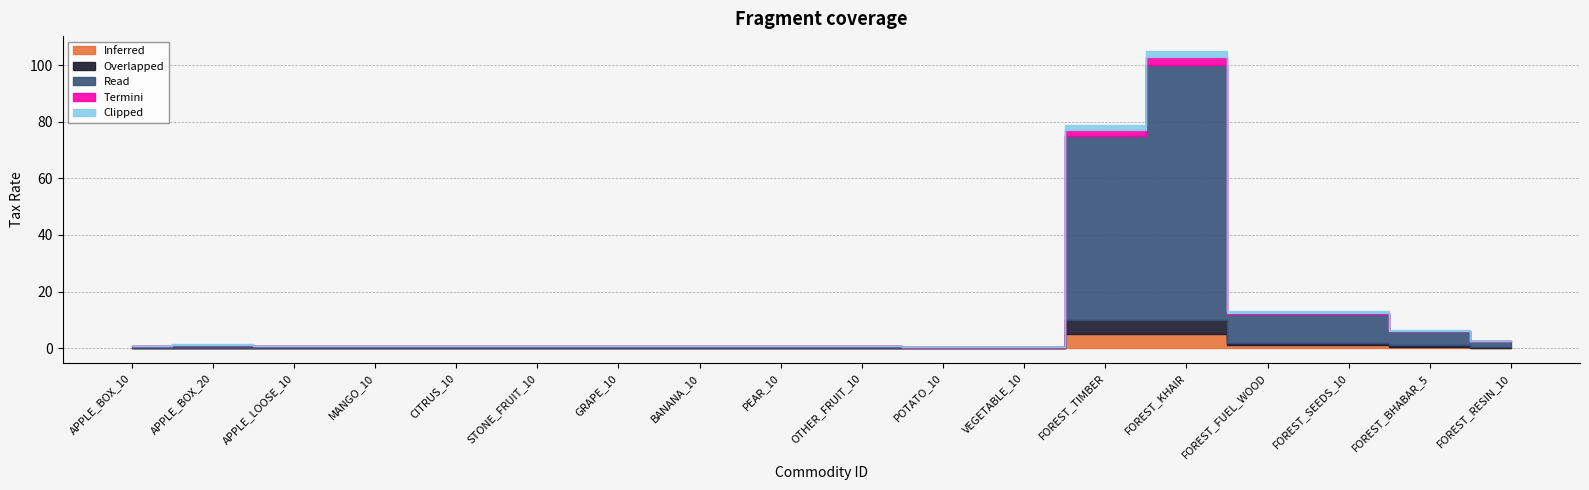

Between STONE_FRUIT_10 and OTHER_FRUIT_10, which is larger?

STONE_FRUIT_10